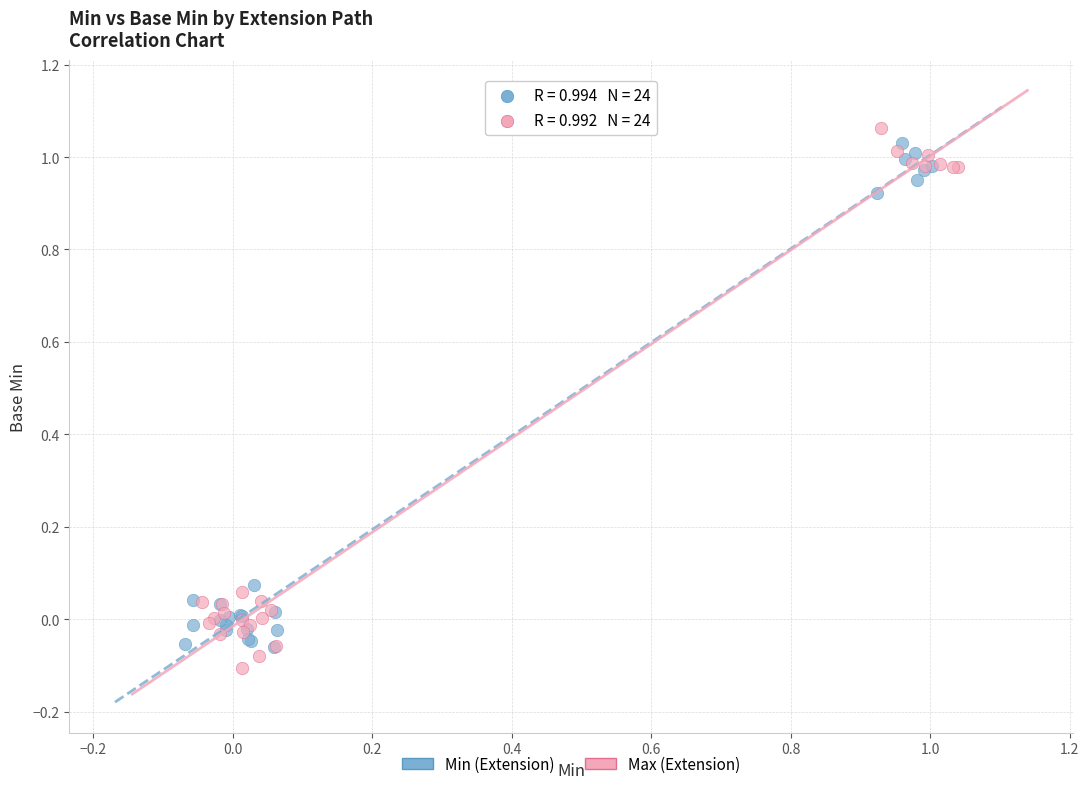

Which series contains the lowest Y value?

Max (Extension)